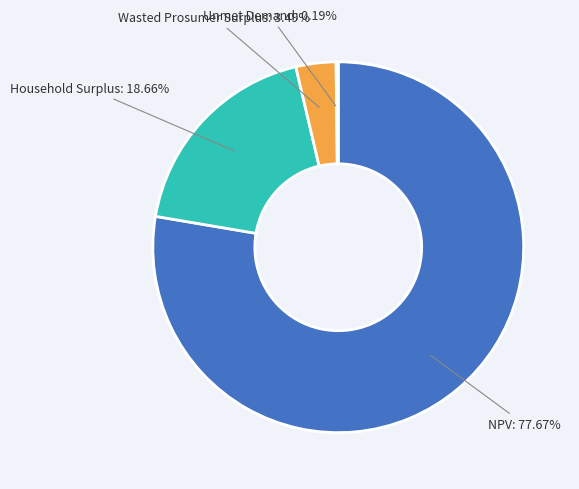

Combined, do NPV and Household Surplus account for over 50%?

Yes